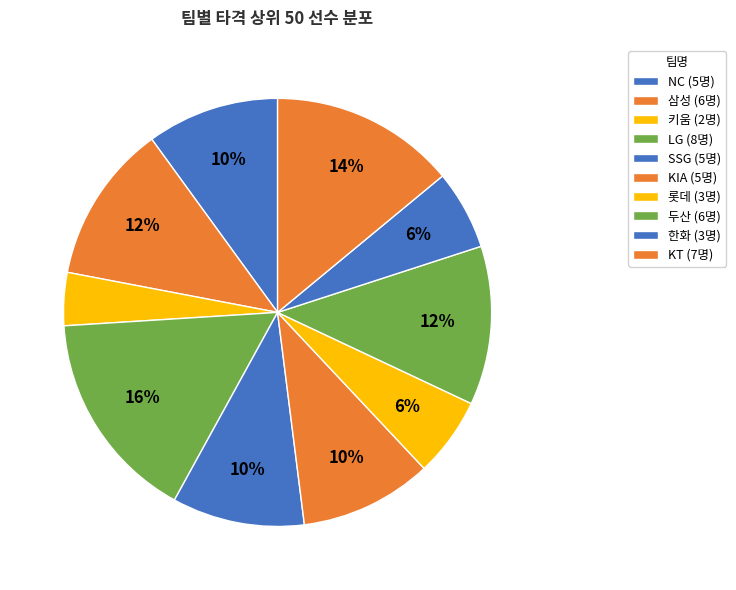

To the nearest percent, what is the average slice percentage?

10%